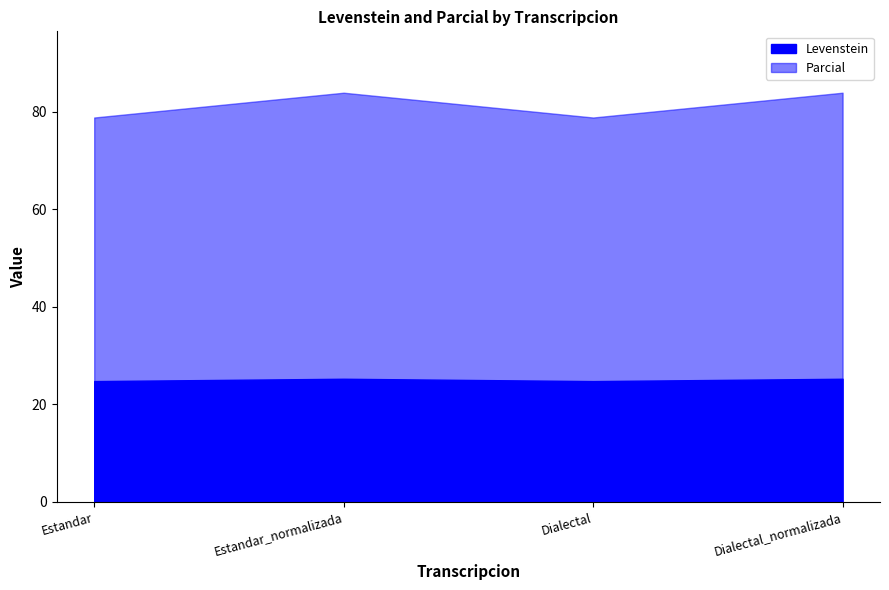

True or false: Levenstein and Parcial intersect in this chart.

False